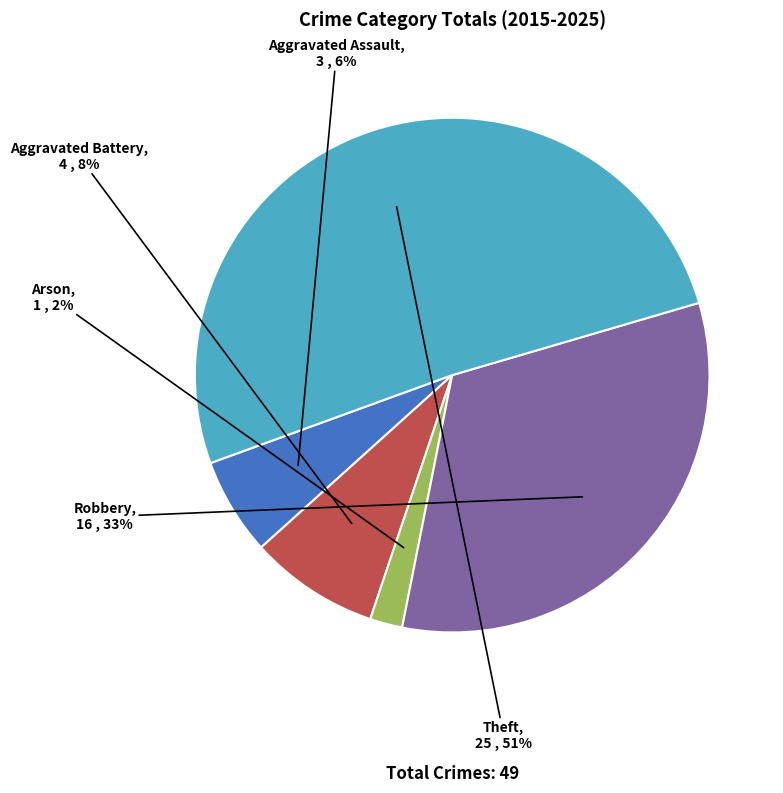

What percentage is the Arson slice, to the nearest percent?

2%